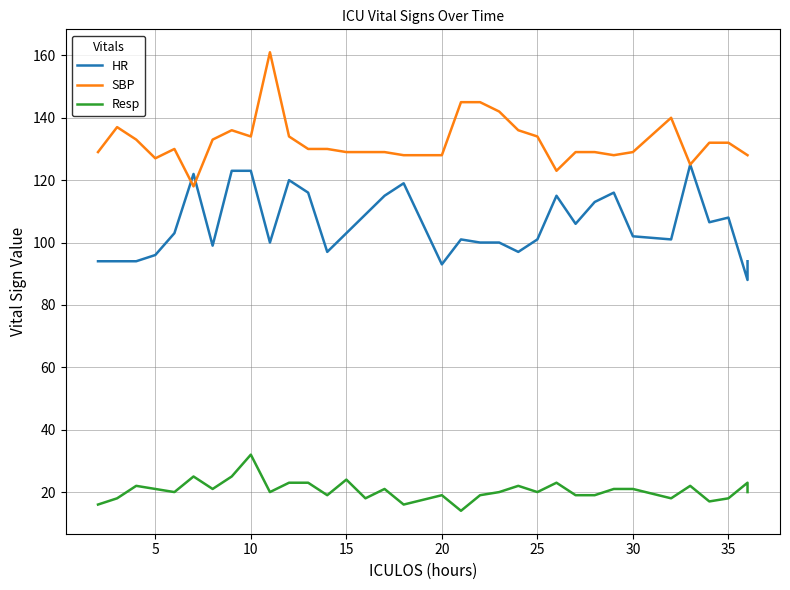

What is the maximum value for SBP?

161.0